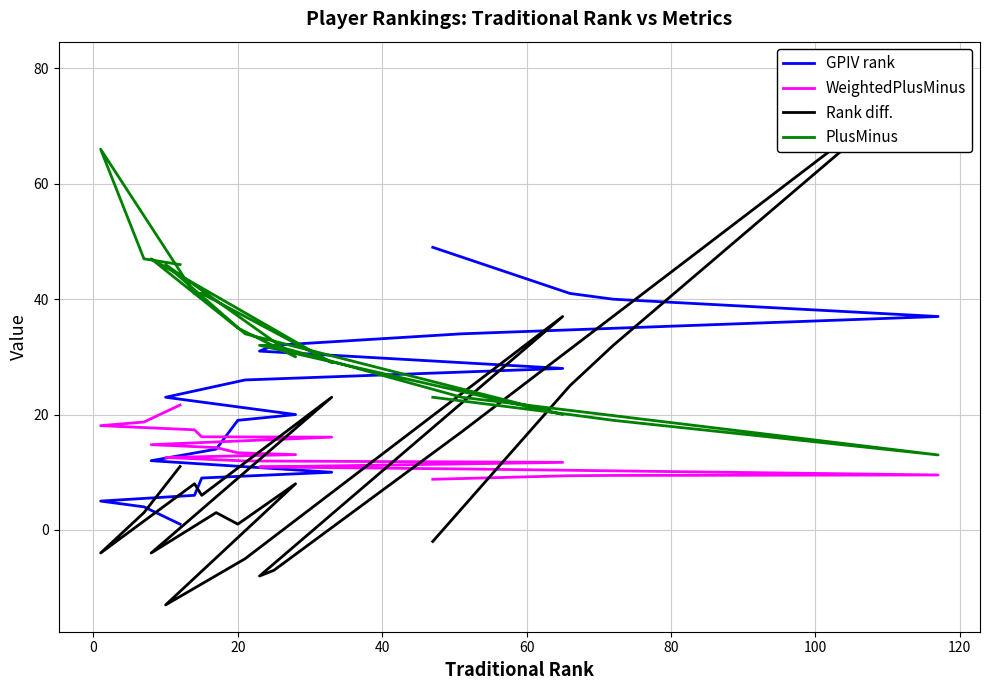

How many data points in WeightedPlusMinus are less than 13?

10